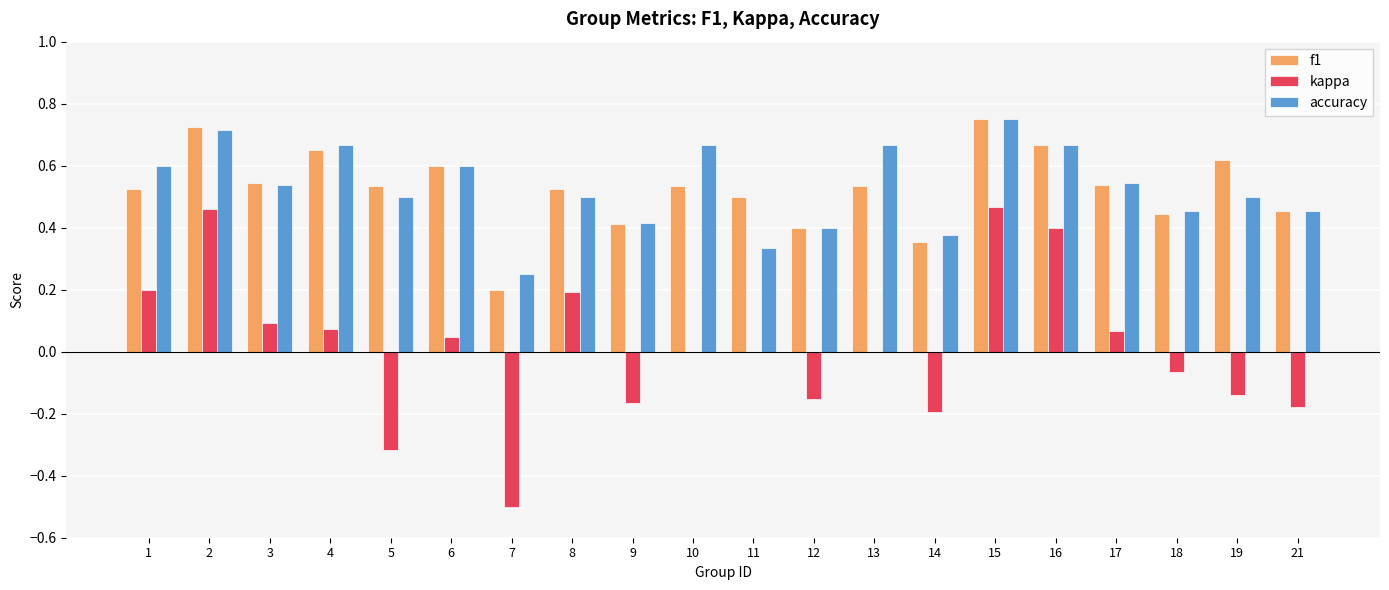

What is the sum of the kappa values at 12 and 9?

-0.3